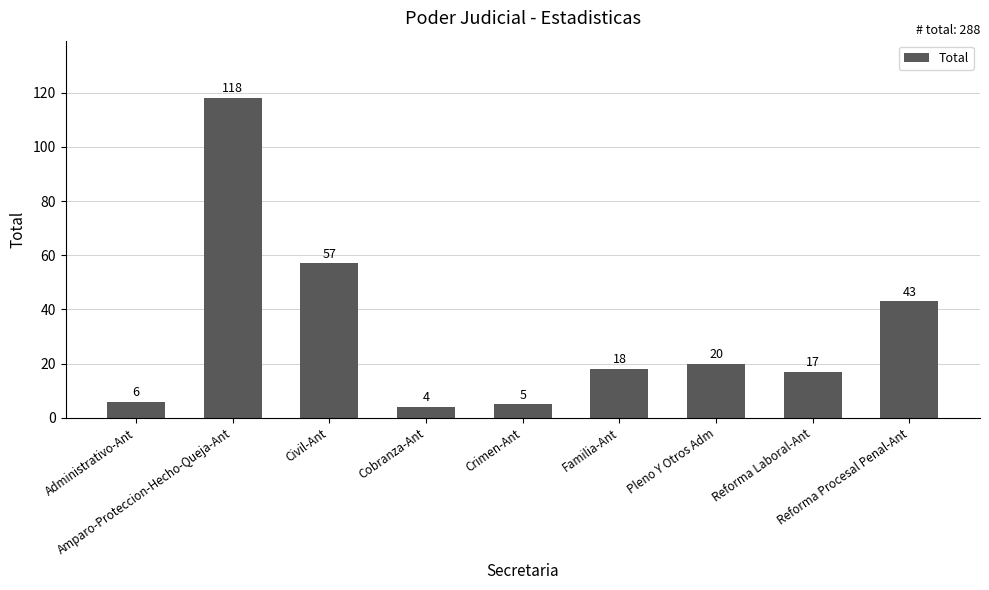

How many bars are there in total?

9